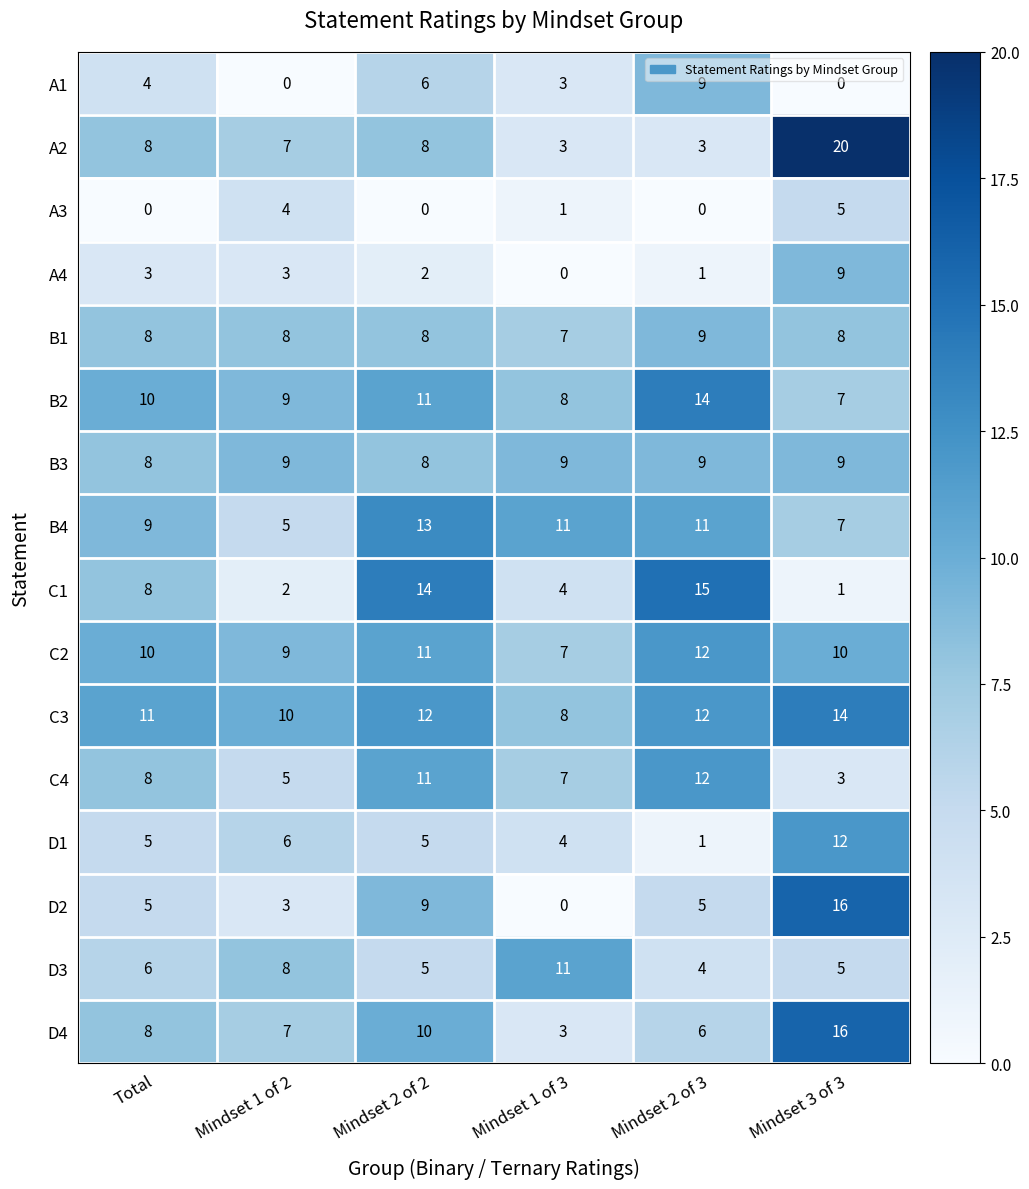

The D3 series shows 5 at Mindset 2 of 3. True or false?

False